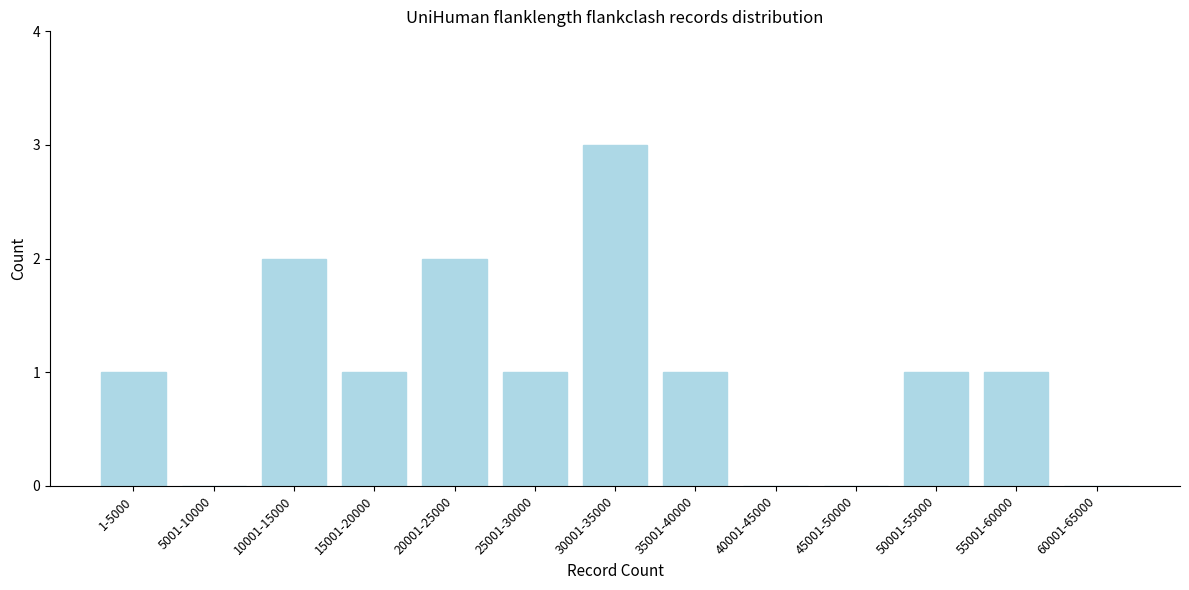

Reading left to right, transcribe all the data shown in this chart.

1-5000=1	5001-10000=0	10001-15000=2	15001-20000=1	20001-25000=2	25001-30000=1	30001-35000=3	35001-40000=1	40001-45000=0	45001-50000=0	50001-55000=1	55001-60000=1	60001-65000=0